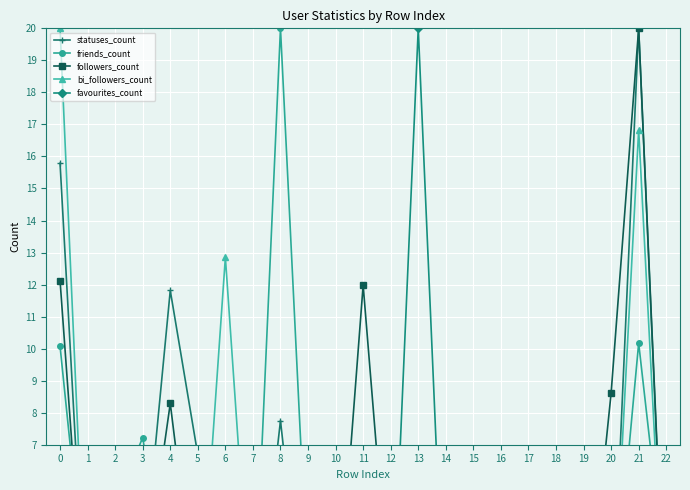

What is the maximum value for friends_count?

20.0